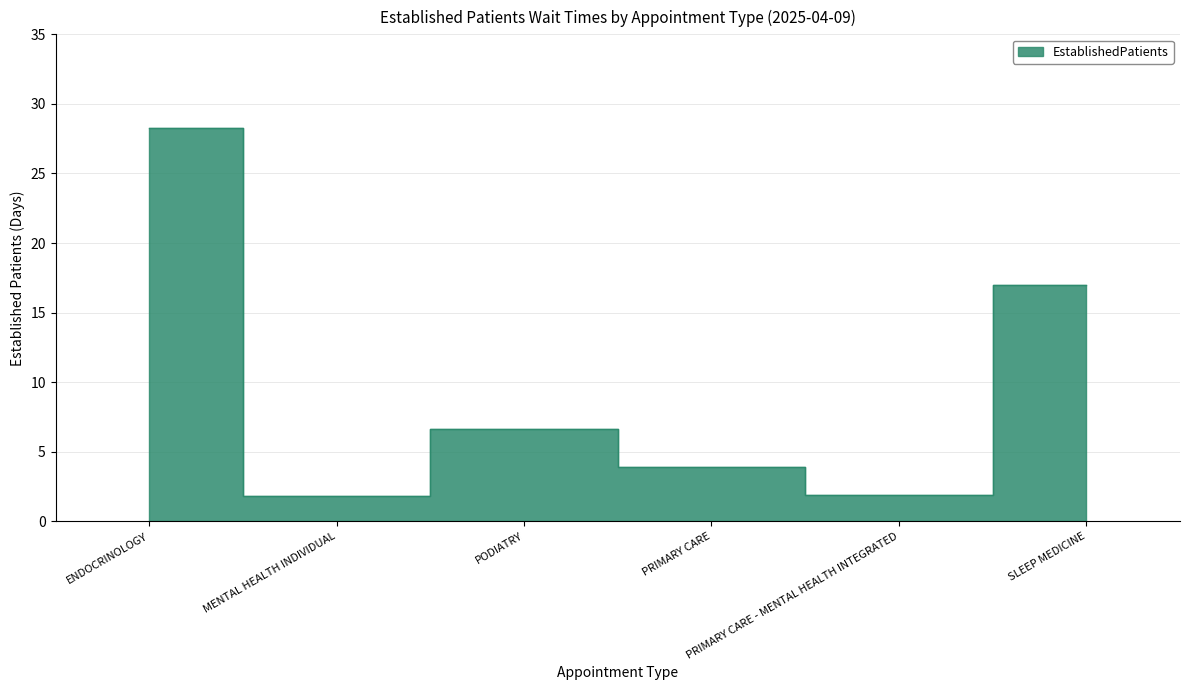

Rank the categories by value from highest to lowest.

ENDOCRINOLOGY, SLEEP MEDICINE, PODIATRY, PRIMARY CARE, PRIMARY CARE - MENTAL HEALTH INTEGRATED, MENTAL HEALTH INDIVIDUAL